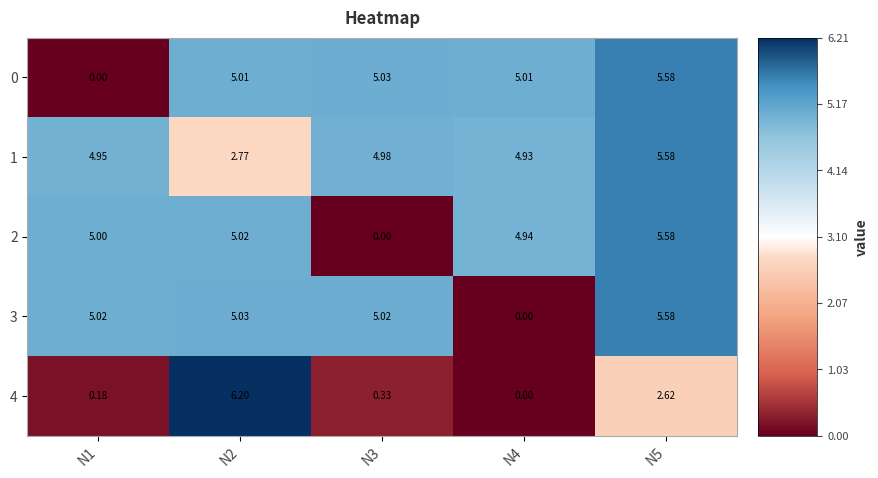

Is the value of 0 at N5 greater than the value of 4 at N1?

Yes